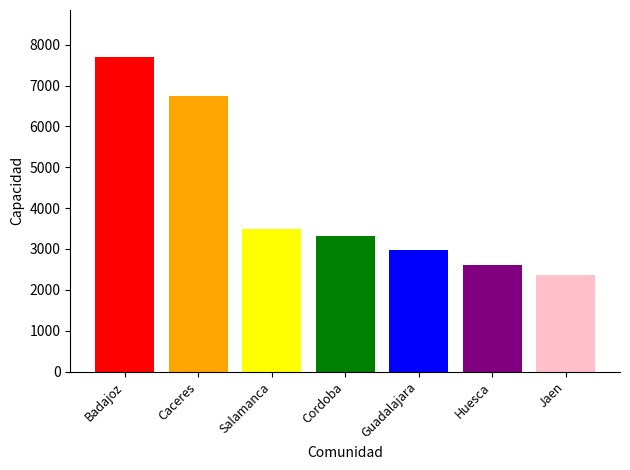

What is the label of the 3rd bar from the left?

Salamanca